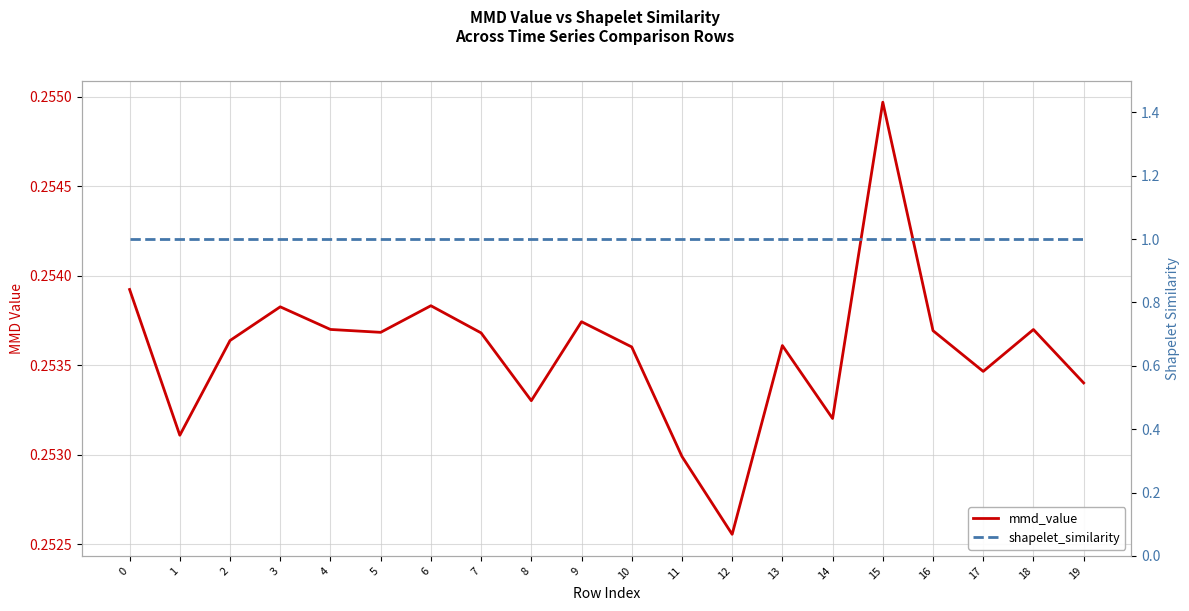

Reading right to left, extract all data points from this chart.

mmd_value: 0.3	0.3	0.3	0.3	0.3	0.3	0.3	0.3	0.3	0.3	0.3	0.3	0.3	0.3	0.3	0.3	0.3	0.3	0.3	0.3
shapelet_similarity: 1.0	1.0	1.0	1.0	1.0	1.0	1.0	1.0	1.0	1.0	1.0	1.0	1.0	1.0	1.0	1.0	1.0	1.0	1.0	1.0